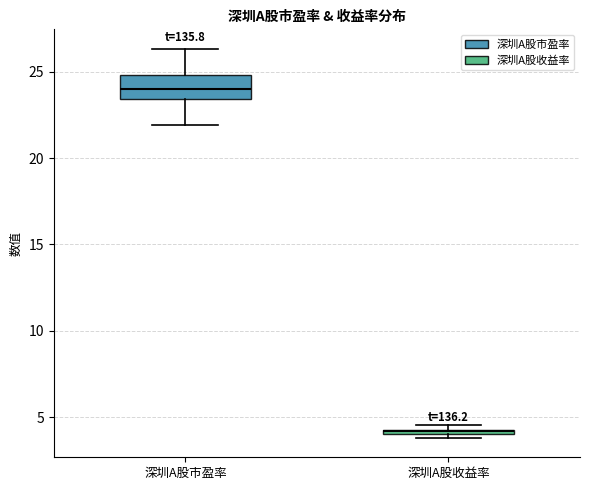

Where does the lower whisker of the box for 深圳A股市盈率 end on the y-axis? The values are not printed on the chart, so give them approximately, as read against the axis.

22.0